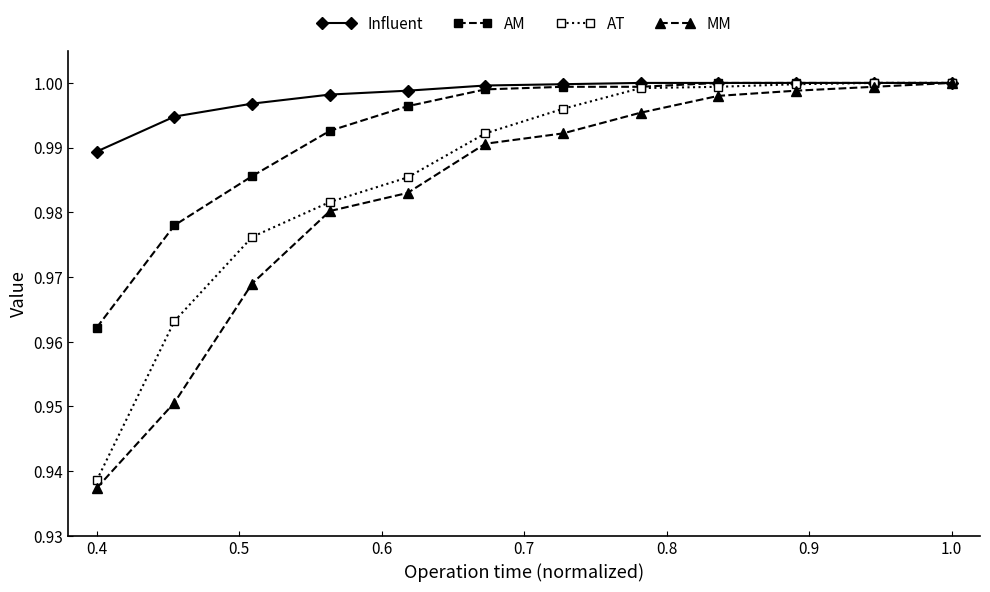

Rank the series by their average value, from lowest to highest.

MM, AT, AM, Influent